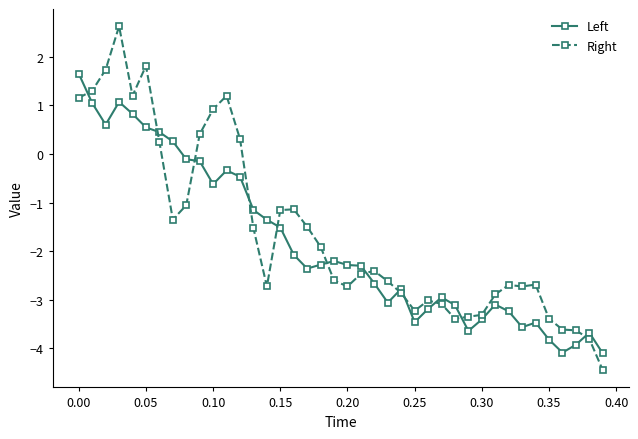

True or false: Left has more than 1 points higher than both neighbors.

True